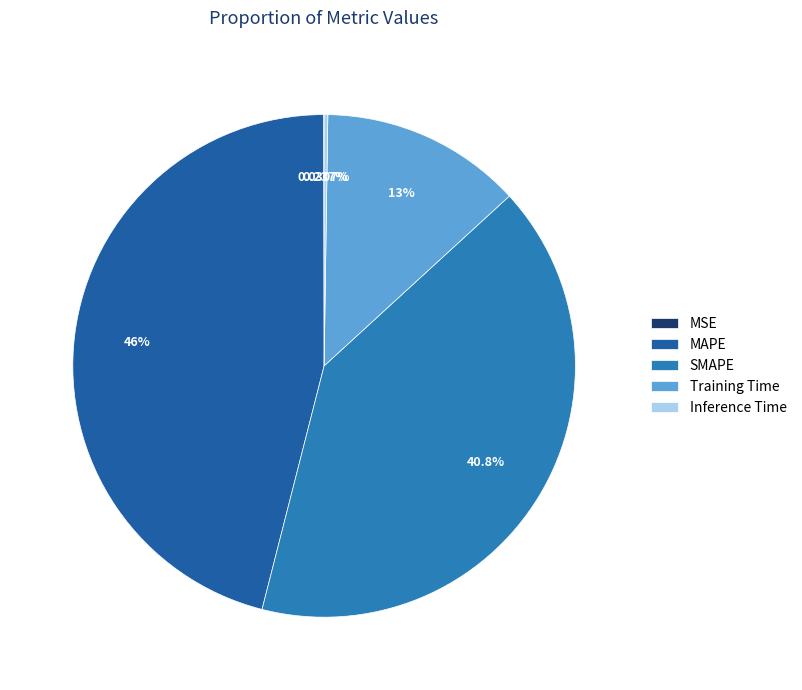

Does SMAPE account for over 50% of the chart?

No